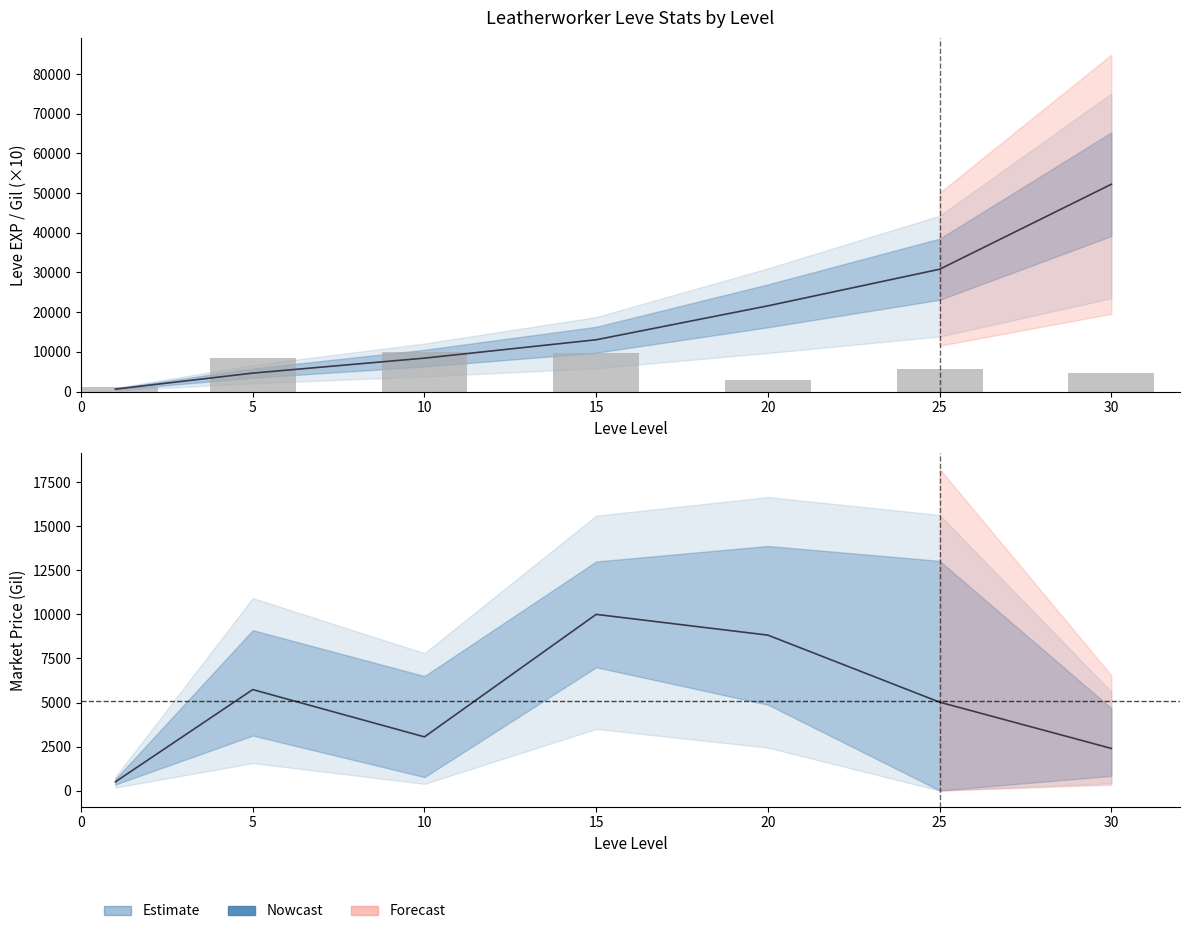

How many values exceed 5620?

3